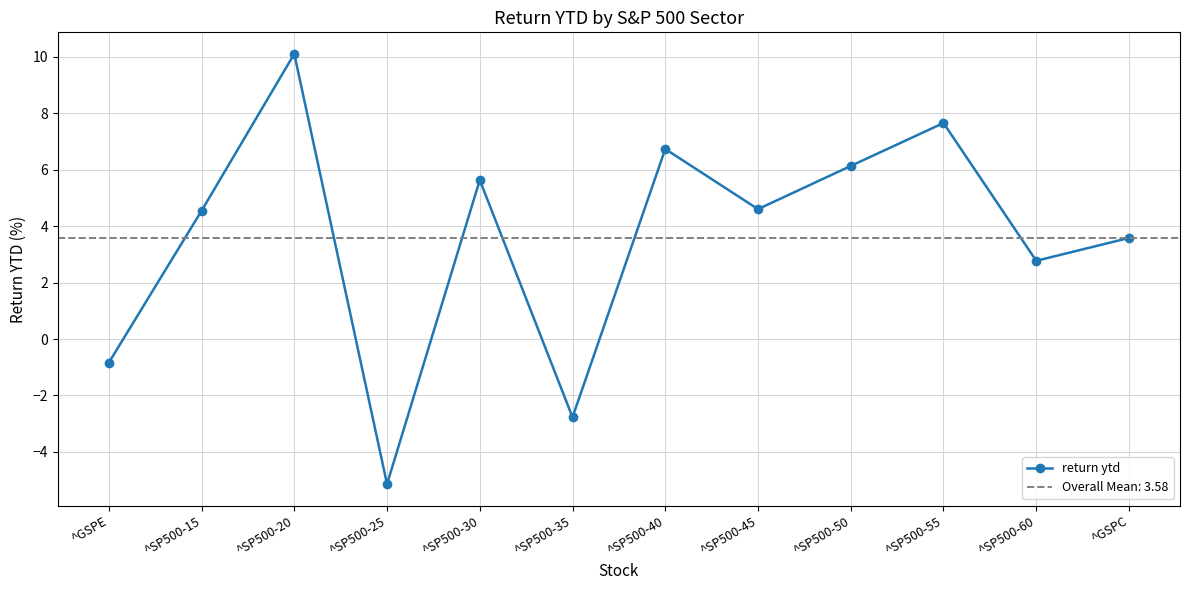

How many lines are shown in the chart?

1